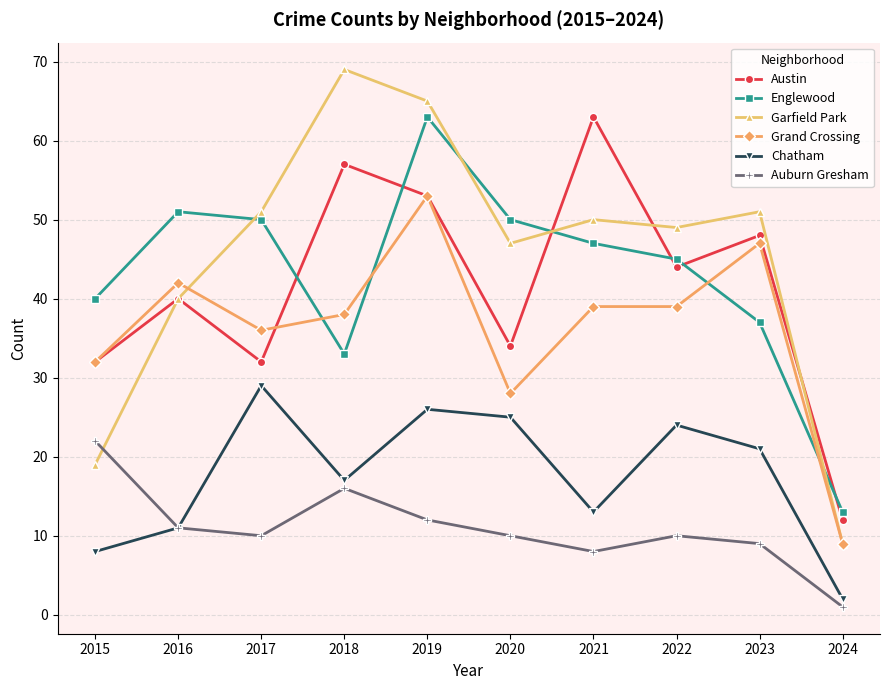

What is the approximate value of Grand Crossing at 2022, to the nearest 10?

40